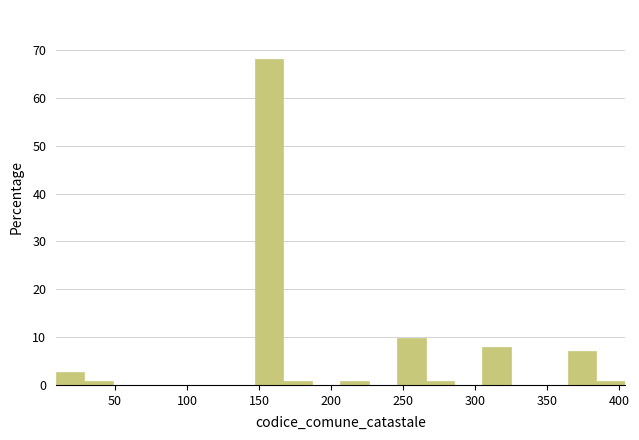

Around what value on the x-axis is the tallest bar? Give the approximate position of its centre, as read against the axis.

155